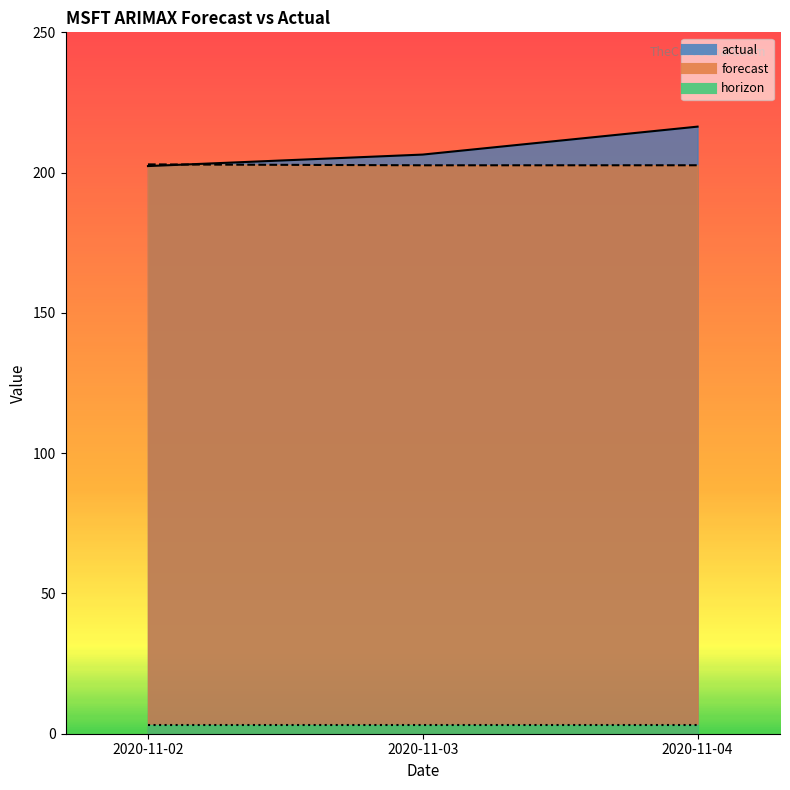

Which category has the lowest value across all series?

2020-11-02